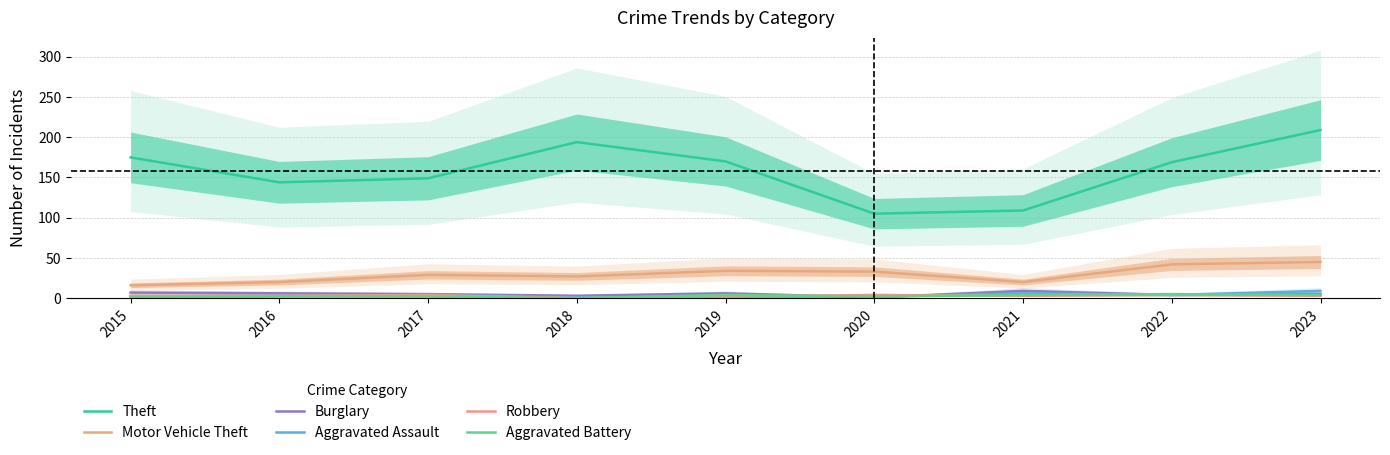

How many data points does each series have?

9